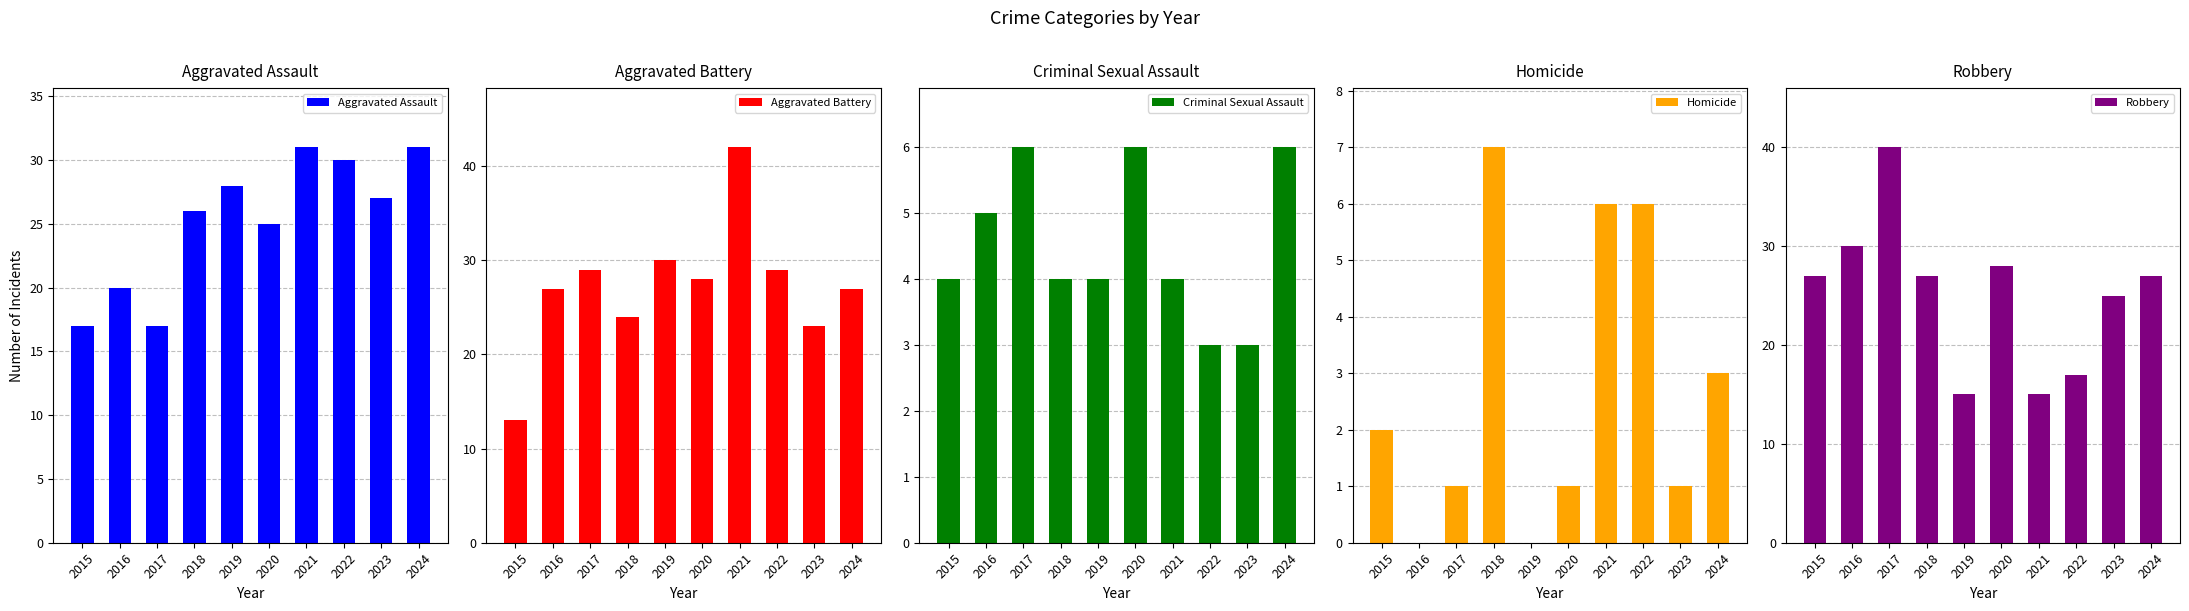

How many values in the Robbery series exceed 27?

3